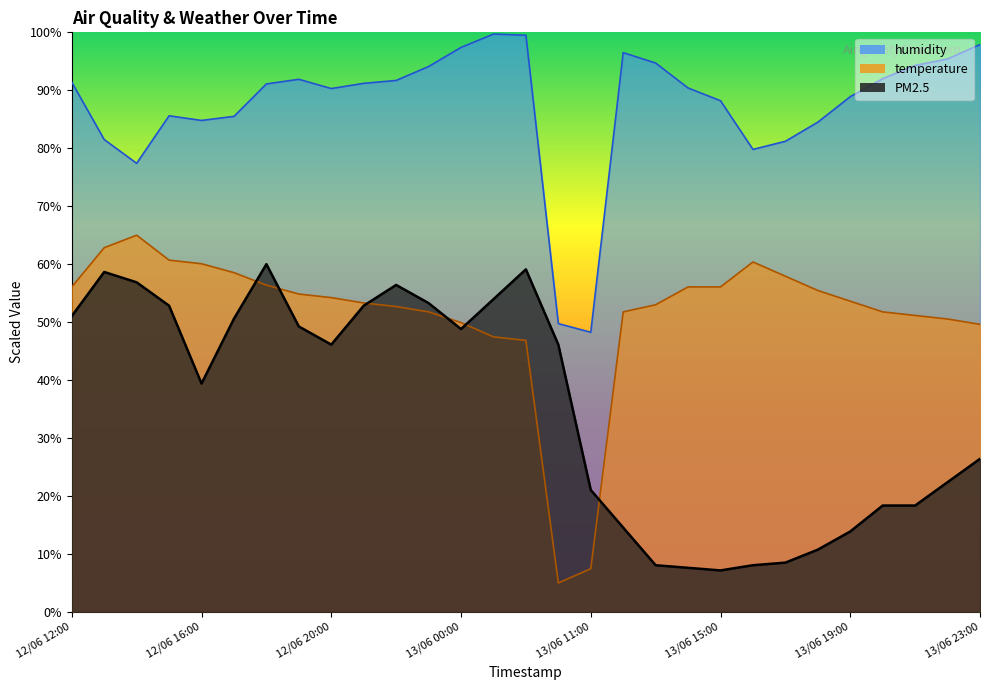

At which category is the sum across all series the highest?

12/06 18:00